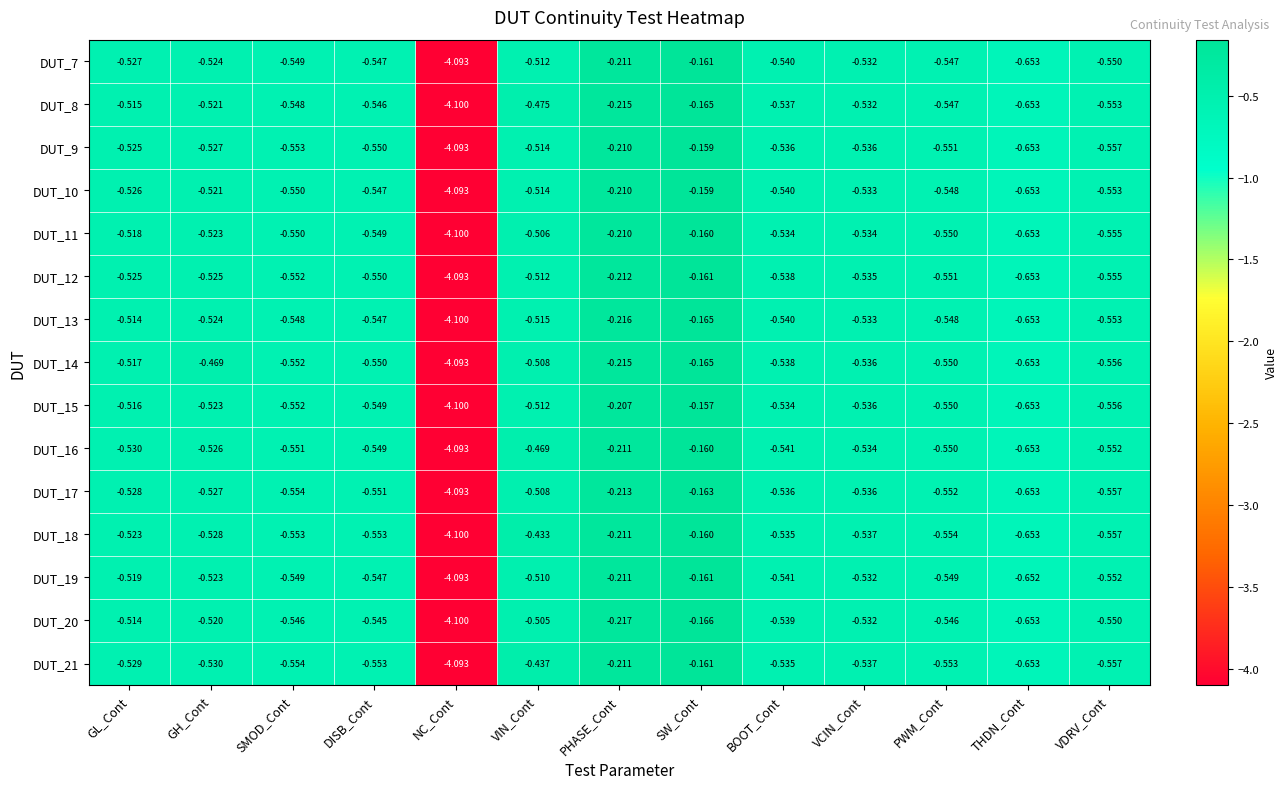

At which label is DUT_9 closest to -2?

THDN_Cont